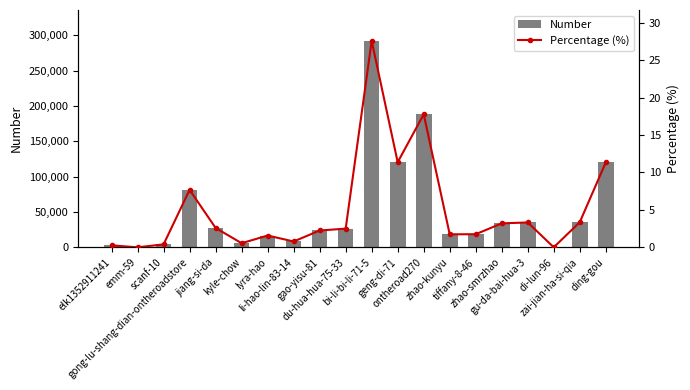

List the series in order of their peak value, highest first.

Number, Percentage (%)